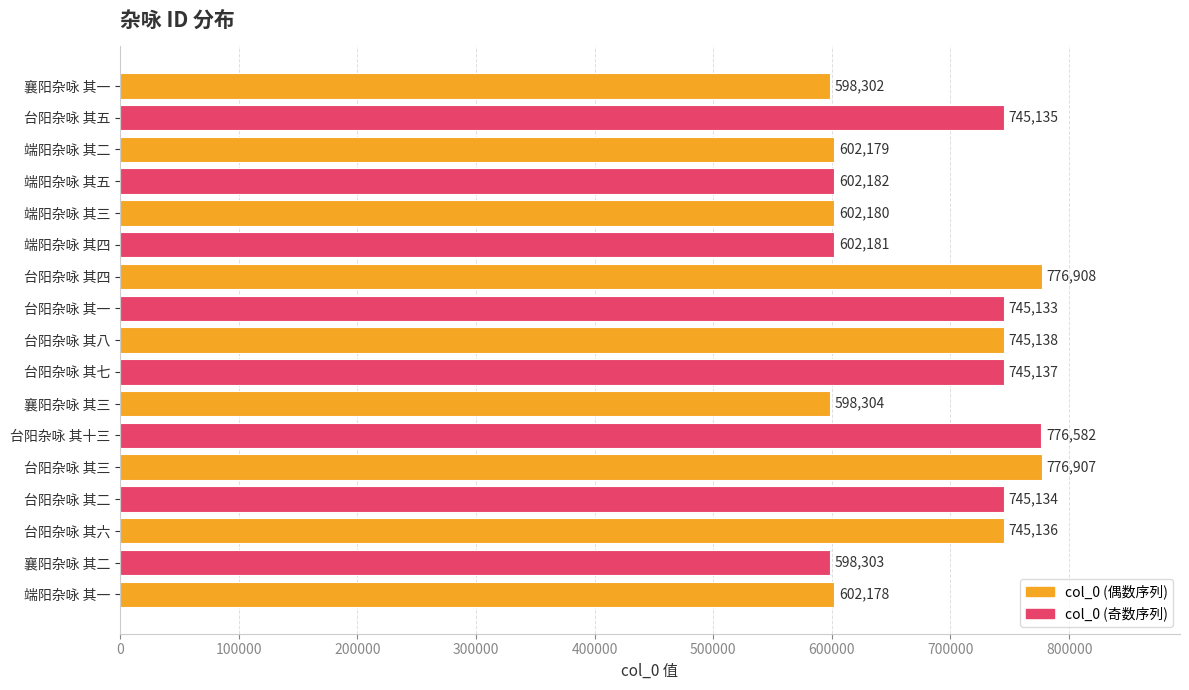

What is the change in value from 端阳杂咏 其三 to 端阳杂咏 其五?

+2